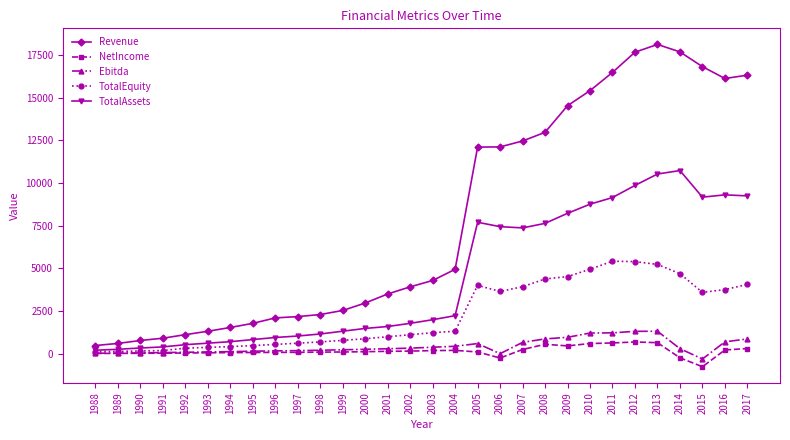

Is it true that Revenue equals 321.4 at 1992?

False